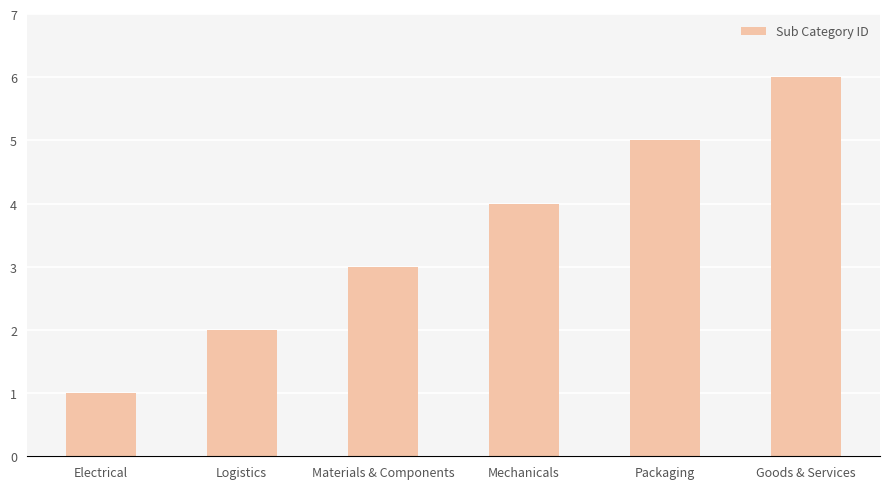

What is the change in value from Electrical to Packaging?

+4